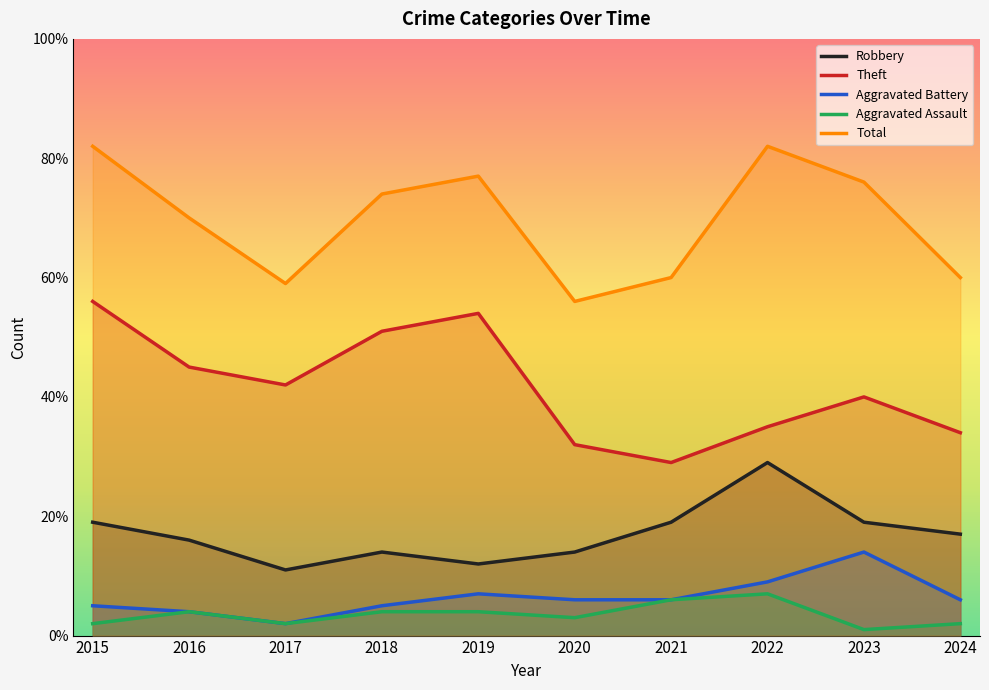

What is the value of the Total point at the 4th from the left?

74